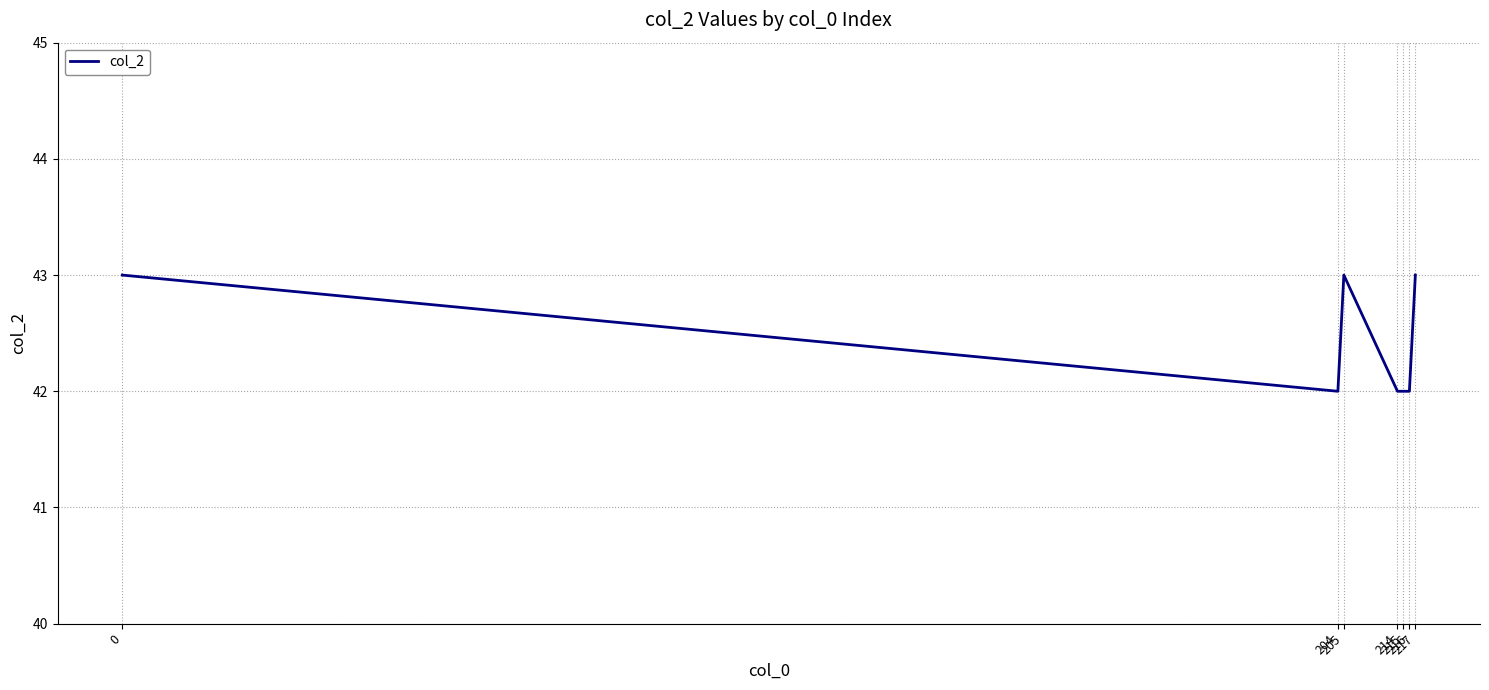

True or false: the data has more than 2 interior local peaks.

False